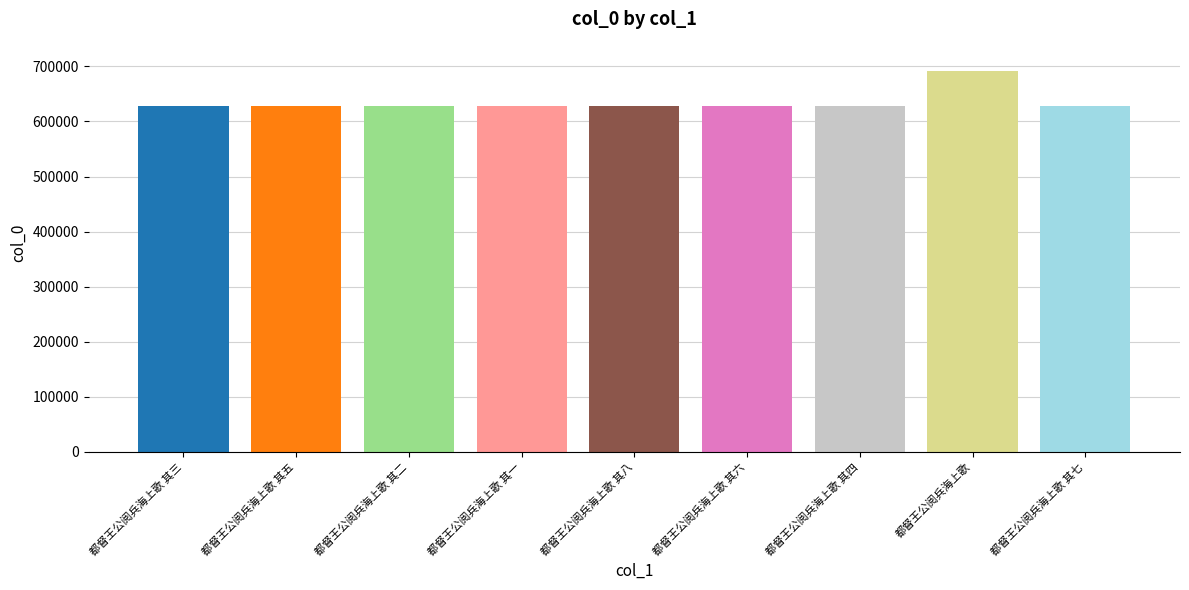

How many bars are there in total?

9